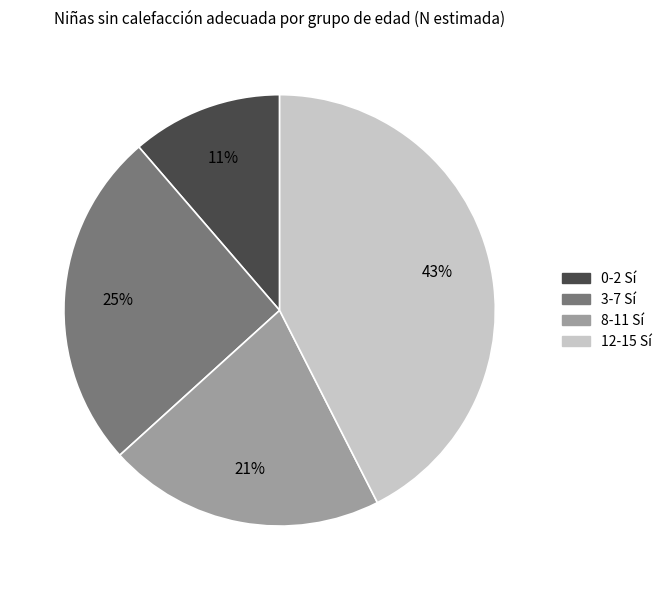

Which has a higher value, 3-7 Sí or 0-2 Sí?

3-7 Sí